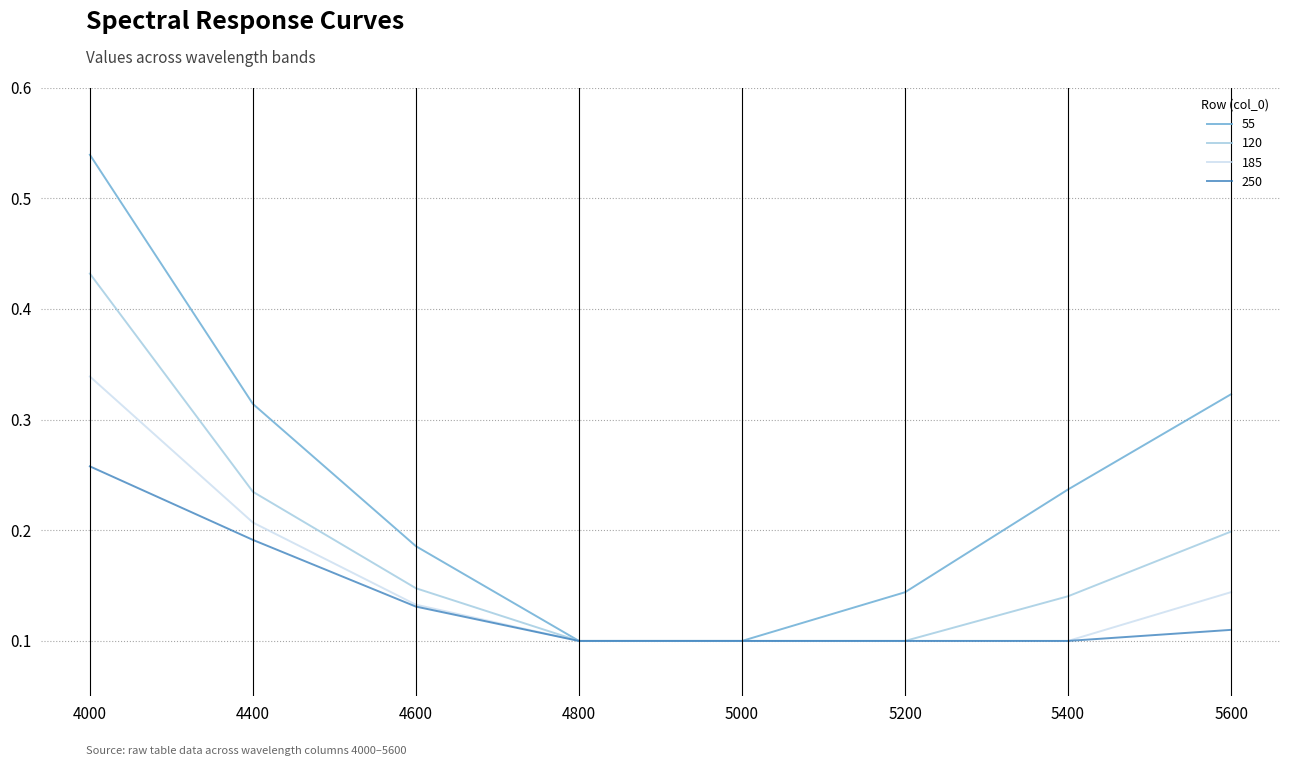

Rank the series by their maximum value, from highest to lowest.

55, 120, 185, 250